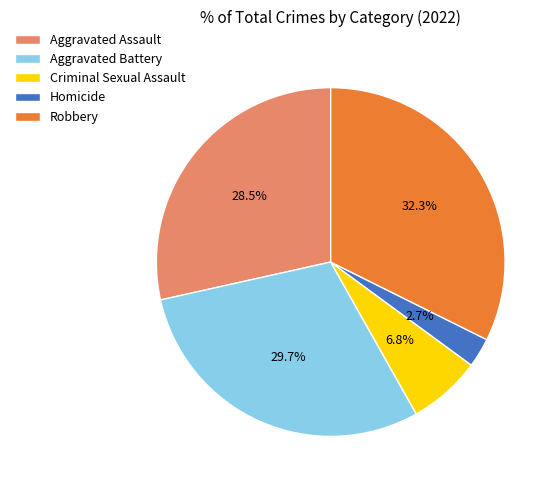

Is there any slice that represents more than half of the pie?

No